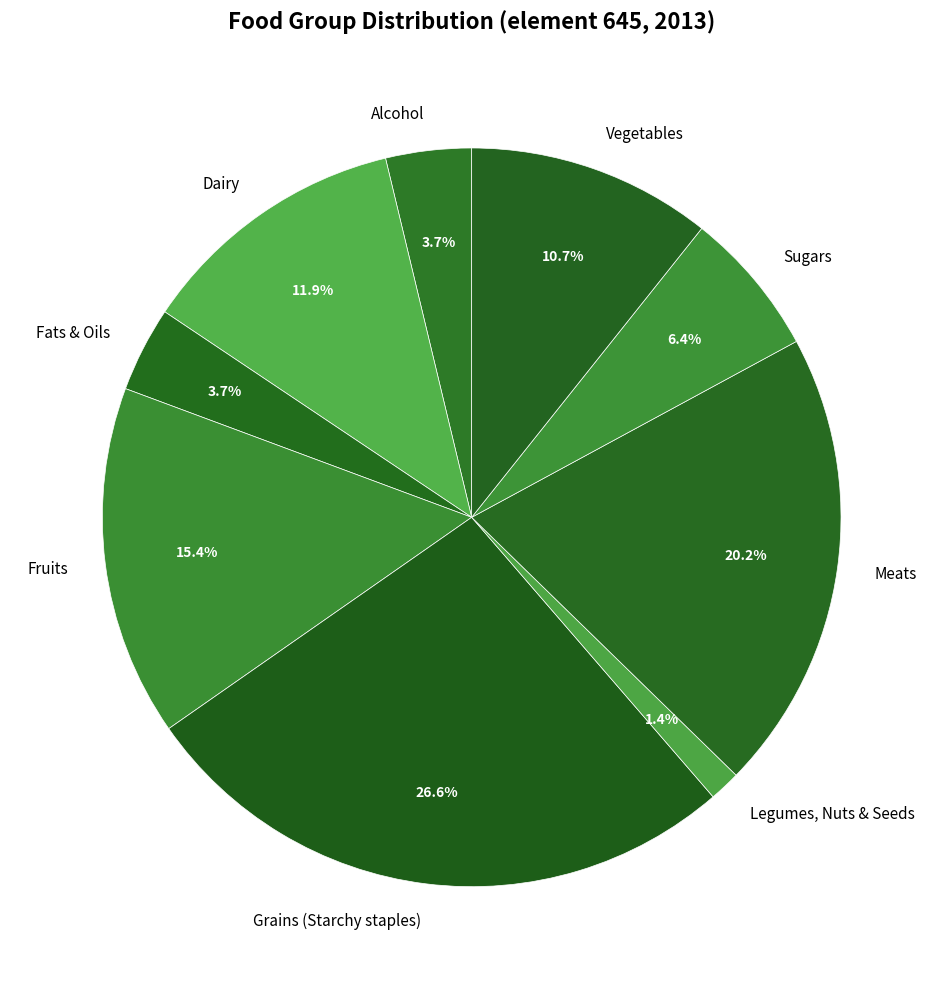

What is the largest slice in the pie chart?

Grains (Starchy staples)